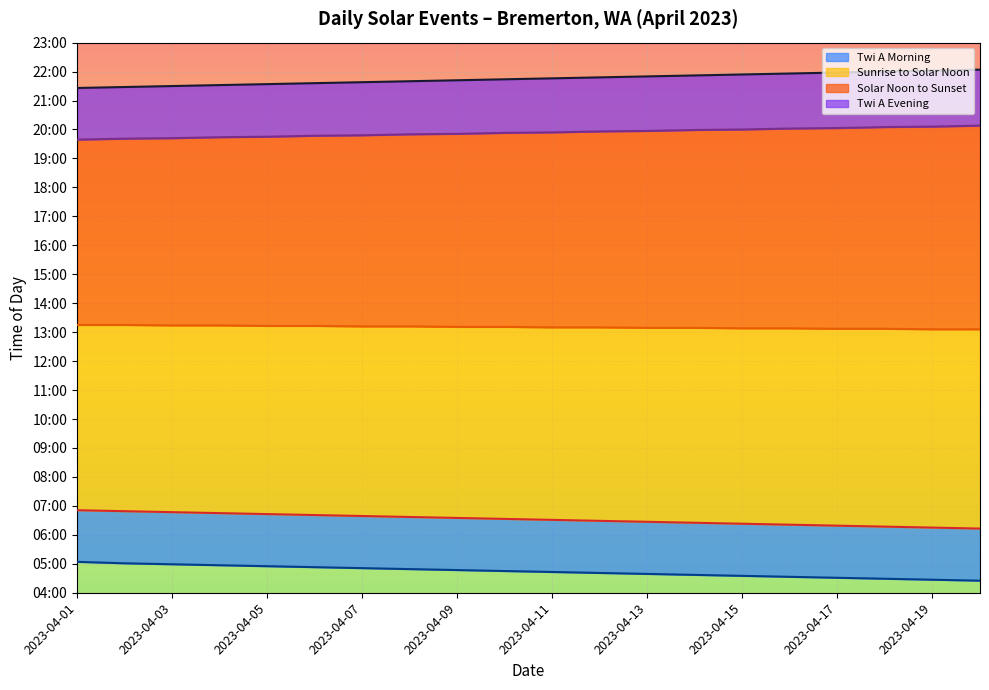

What is the sum of the Solar Noon Line values at 2023-04-11 and 2023-04-05?

1583